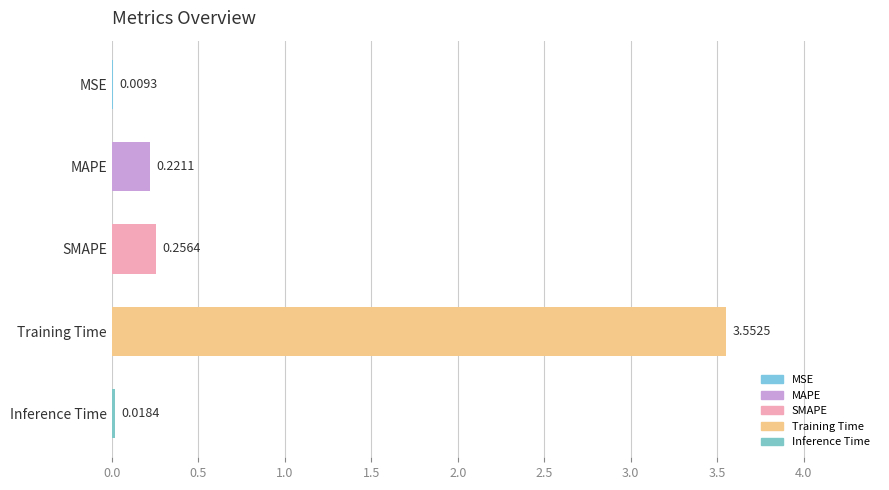

Which has a higher value, Inference Time or MSE?

Inference Time